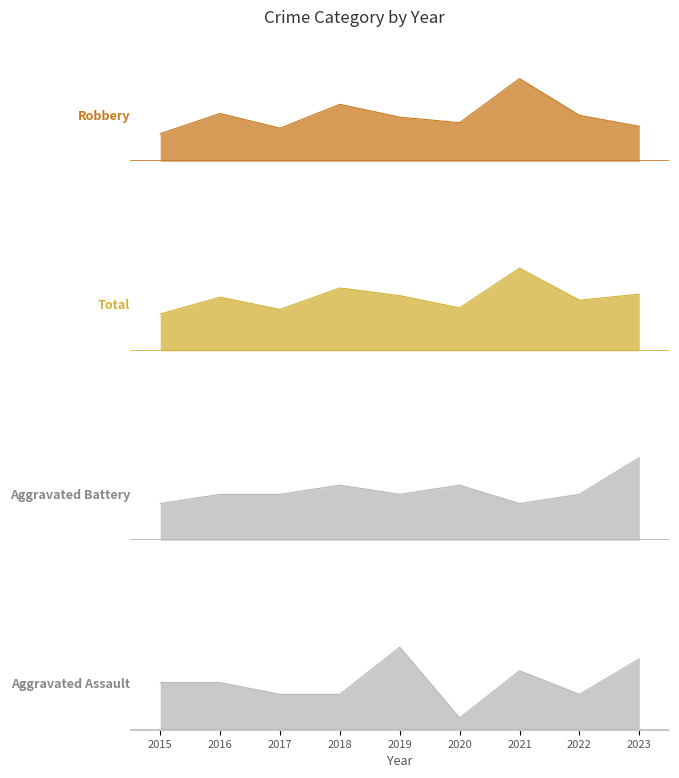

Reading left to right, list all the values displayed in this chart.

Aggravated Assault: 2015=4	2016=4	2017=3	2018=3	2019=7	2020=1	2021=5	2022=3	2023=6
Aggravated Battery: 2015=4	2016=5	2017=5	2018=6	2019=5	2020=6	2021=4	2022=5	2023=9
Robbery: 2015=15	2016=26	2017=18	2018=31	2019=24	2020=21	2021=45	2022=25	2023=19
Total: 2015=24	2016=35	2017=27	2018=41	2019=36	2020=28	2021=54	2022=33	2023=37